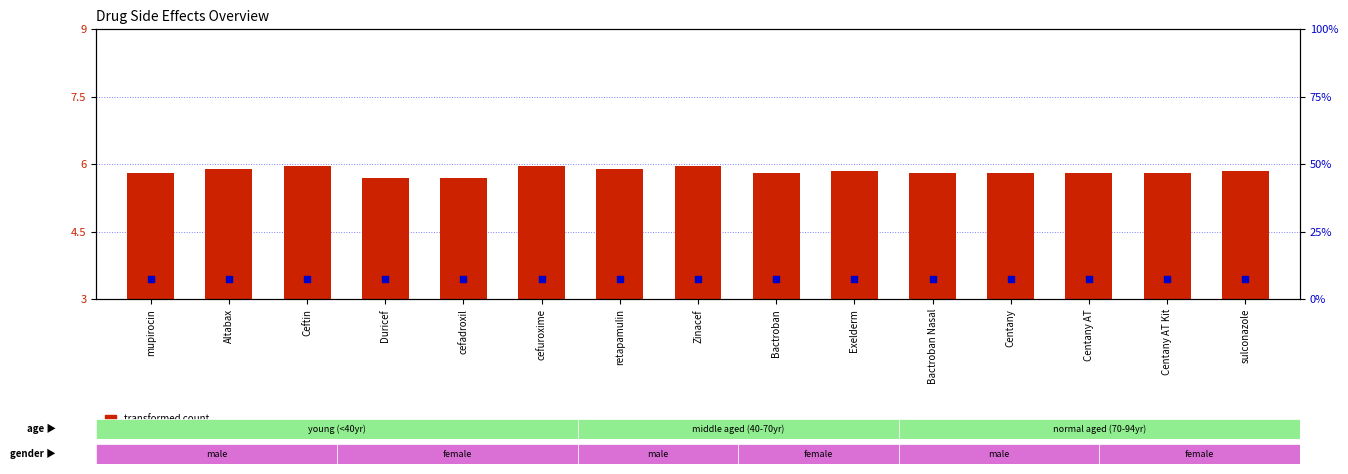

Which series has the widest spread of Y values?

transformed count